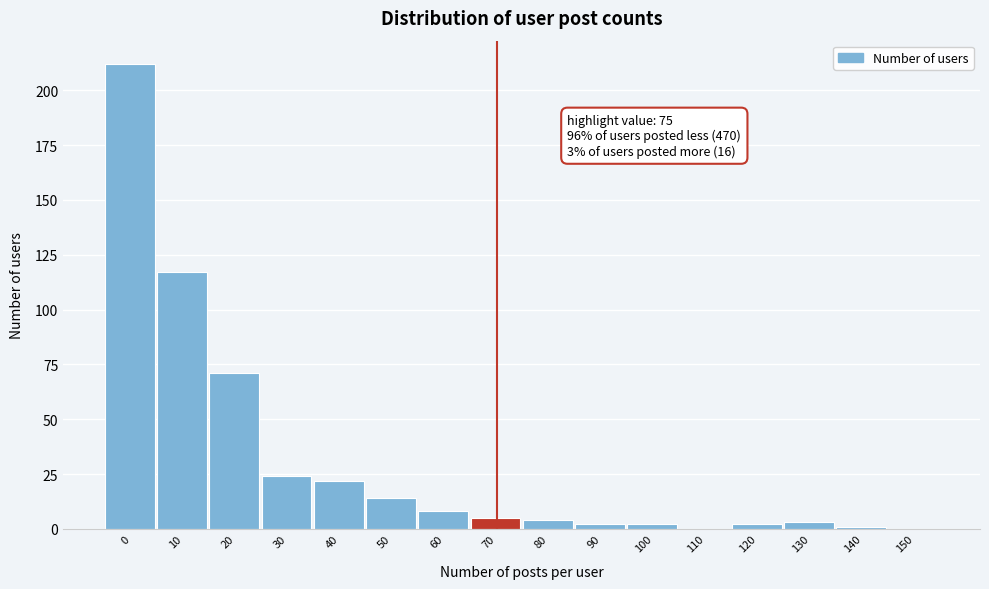

Reading left to right, list all the values displayed in this chart.

0=226	10=112	20=54	30=25	40=20	50=19	60=9	70=5	80=8	90=1	100=1	110=1	120=2	130=3	140=1	150=0